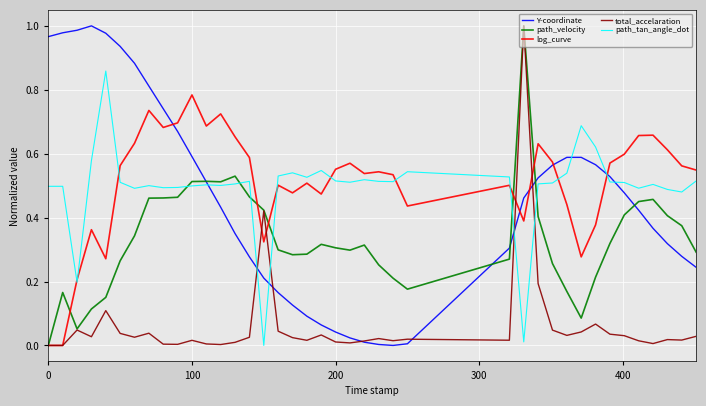

What is the difference between the second highest and minimum values in the path_velocity series?

0.5